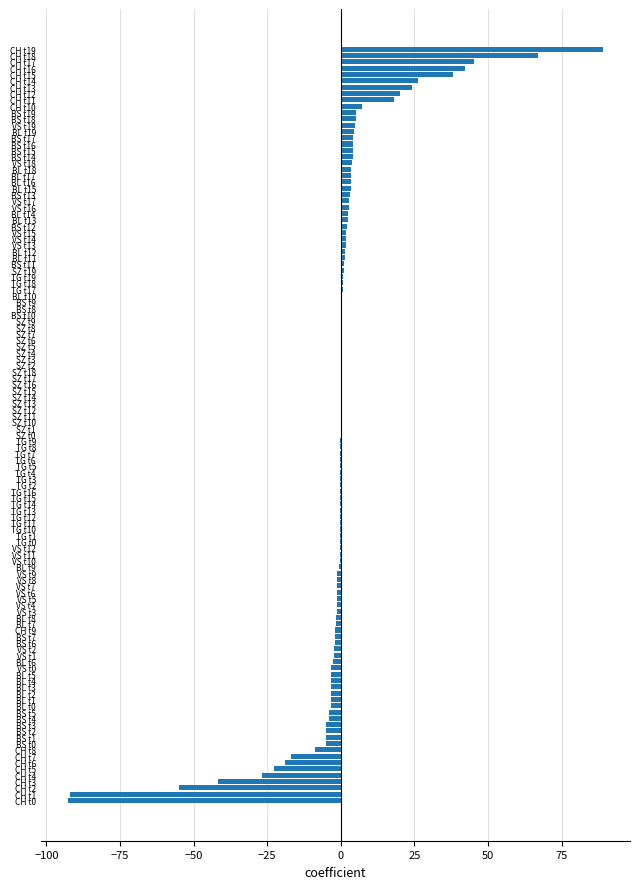

At which category does the chart reach its peak across all series?

CH t19